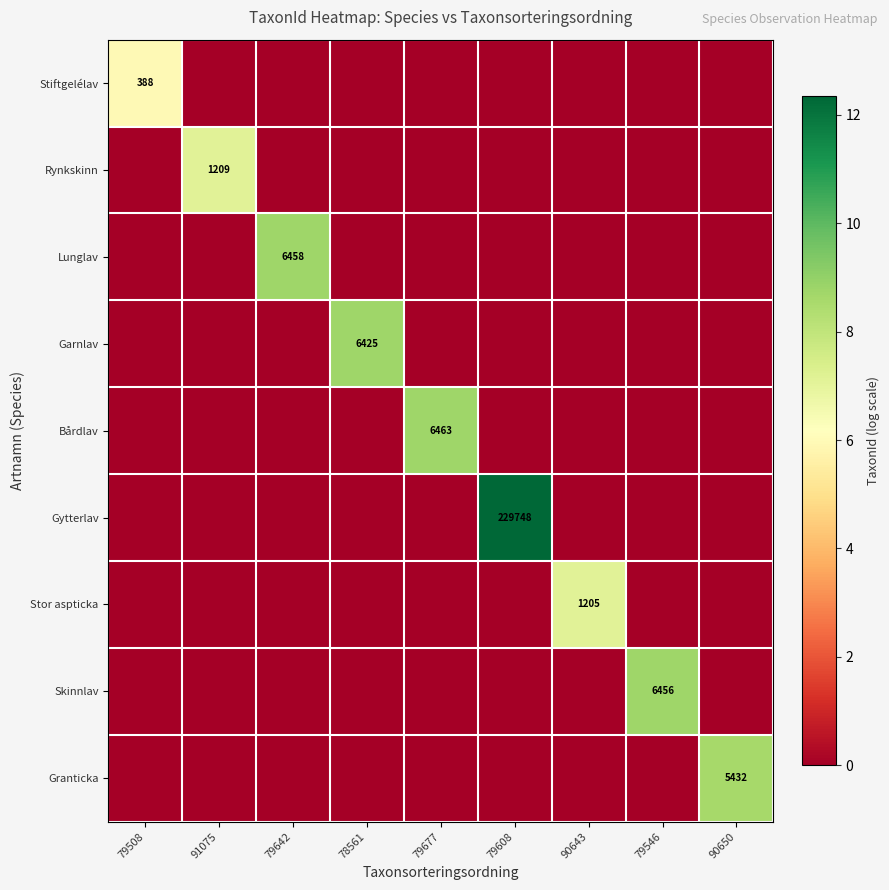

Rank the series at 90643 from highest to lowest value.

Stor aspticka, Stiftgelélav, Rynkskinn, Lunglav, Garnlav, Bårdlav, Gytterlav, Skinnlav, Granticka